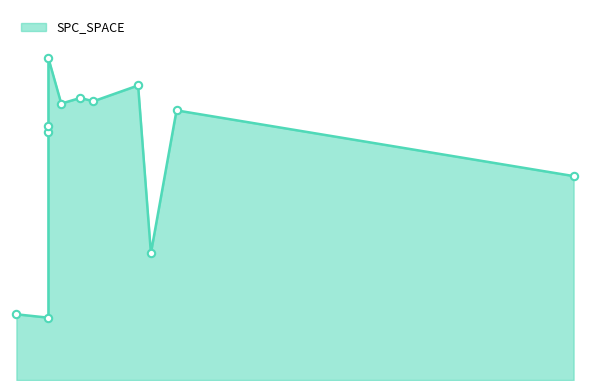

What is the change in value from 6 to 88?

+125